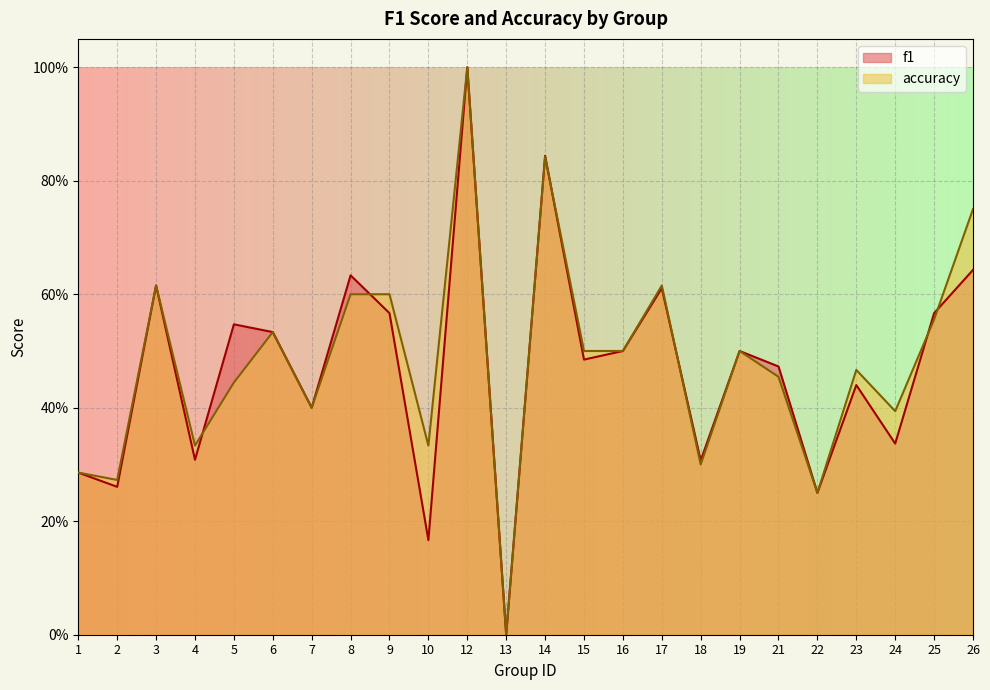

Reading left to right, extract all data points from this chart.

f1: 1=0.3	2=0.3	3=0.6	4=0.3	5=0.5	6=0.5	7=0.4	8=0.6	9=0.6	10=0.2	12=1.0	13=0.0	14=0.8	15=0.5	16=0.5	17=0.6	18=0.3	19=0.5	21=0.5	22=0.2	23=0.4	24=0.3	25=0.6	26=0.6
accuracy: 1=0.3	2=0.3	3=0.6	4=0.3	5=0.4	6=0.5	7=0.4	8=0.6	9=0.6	10=0.3	12=1.0	13=0.0	14=0.8	15=0.5	16=0.5	17=0.6	18=0.3	19=0.5	21=0.5	22=0.2	23=0.5	24=0.4	25=0.6	26=0.8